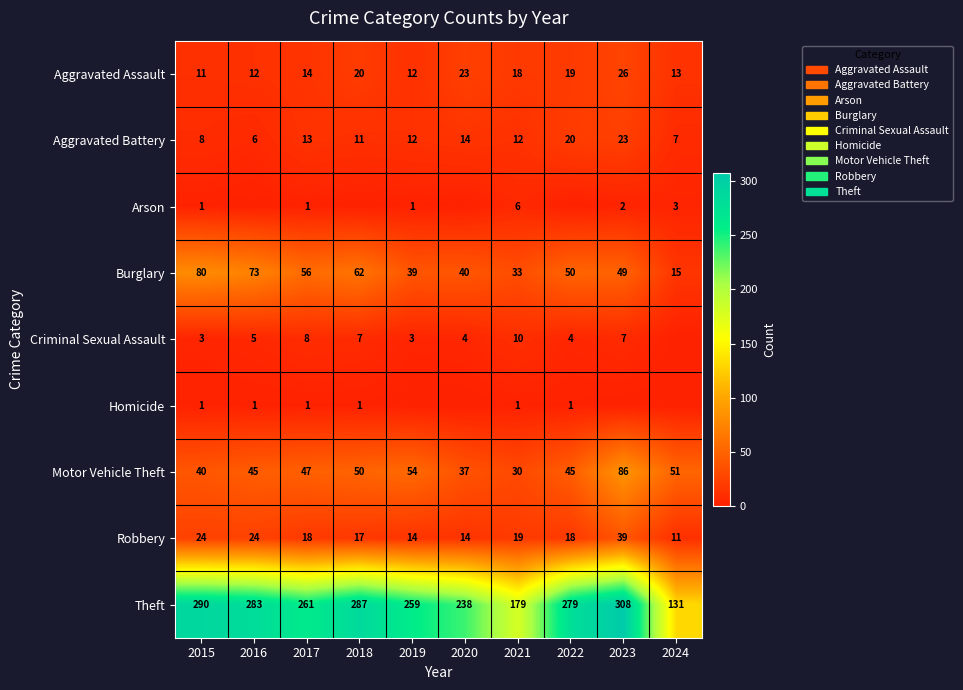

Is the value of Burglary at 2015 greater than the value of Aggravated Assault at 2022?

Yes